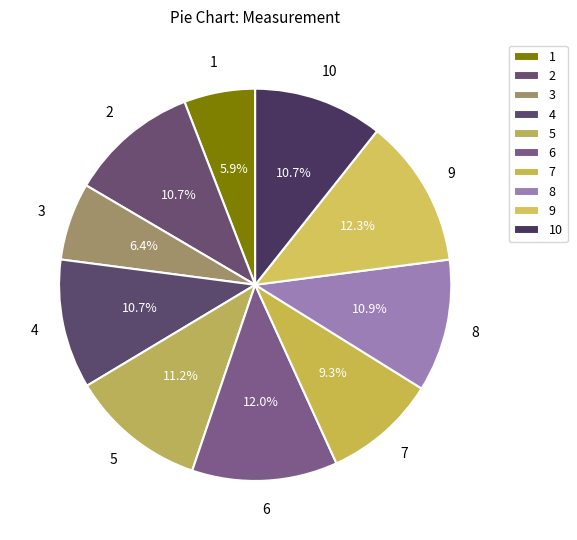

To the nearest percent, what is the average slice percentage?

10%